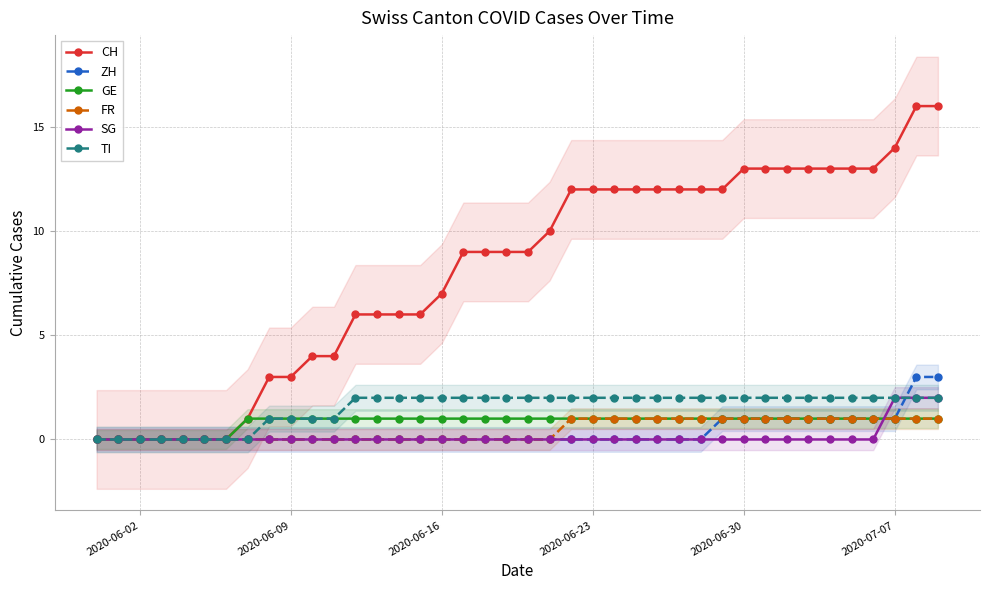

Is it true that CH equals 13 at 2020-06-30?

True